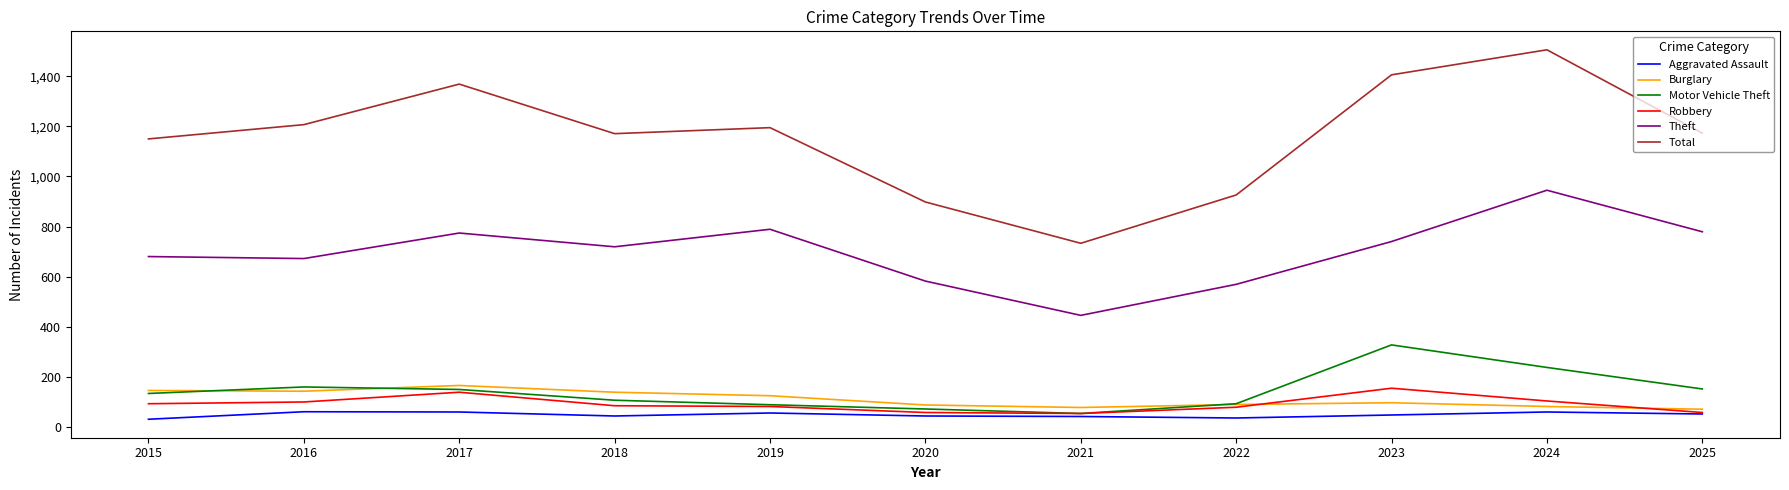

Is this an area chart (filled region under the line)?

No